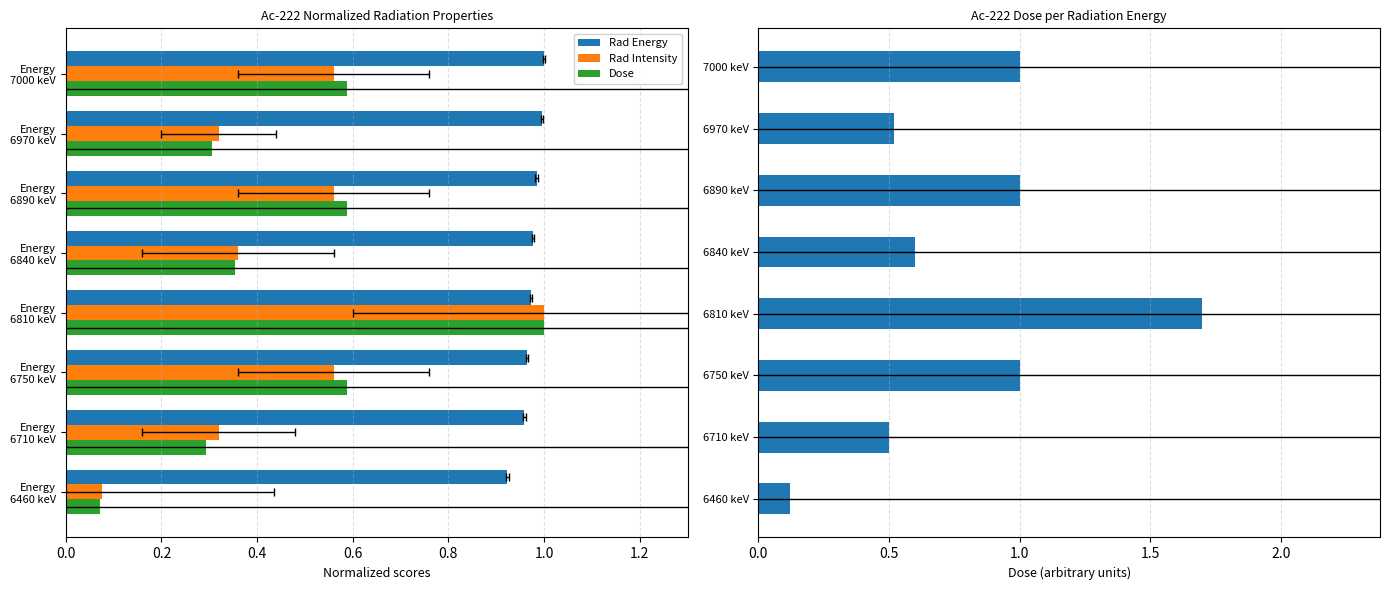

What is the spread (max minus min) of values at 0.4?

0.4